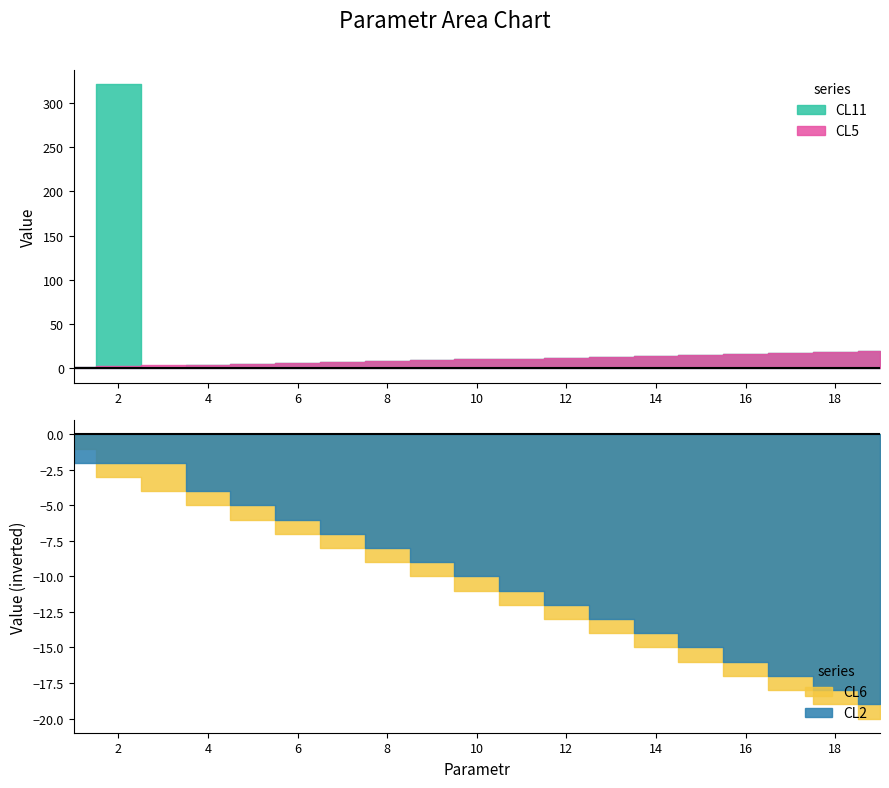

Does the chart have visible grid lines?

No